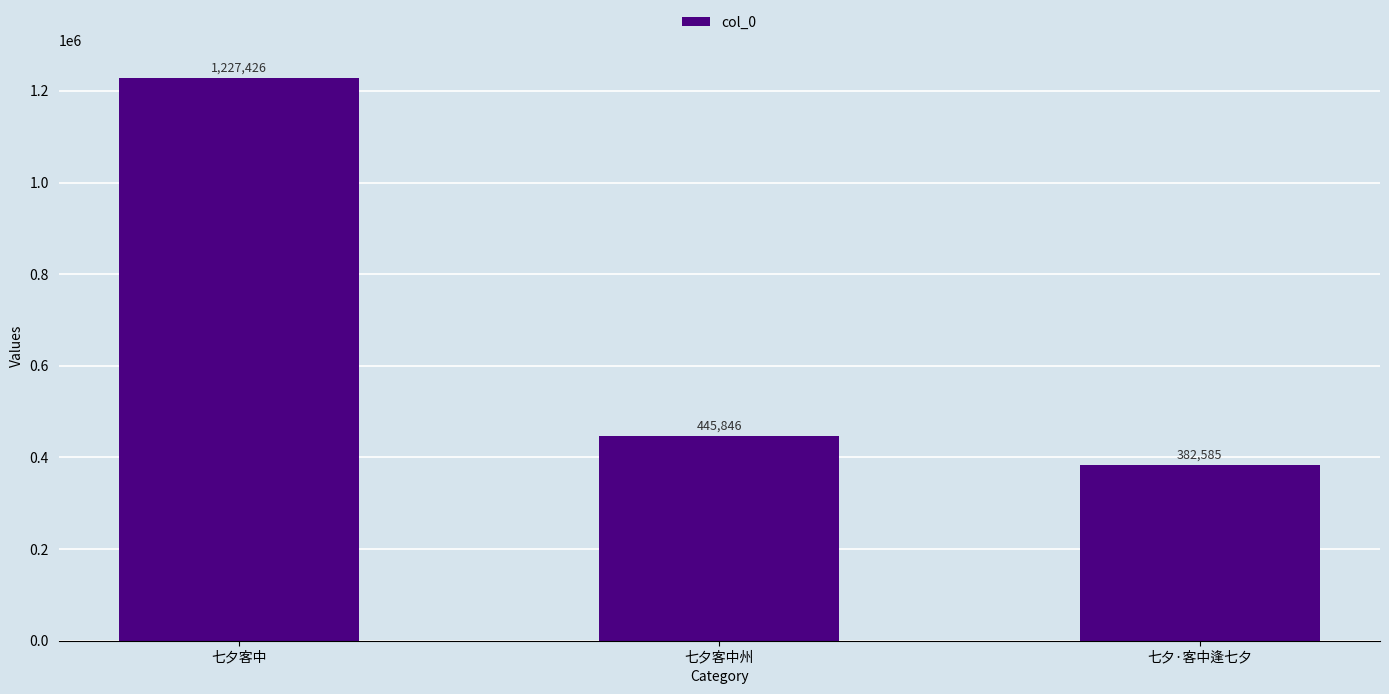

How many bars are there in total?

3